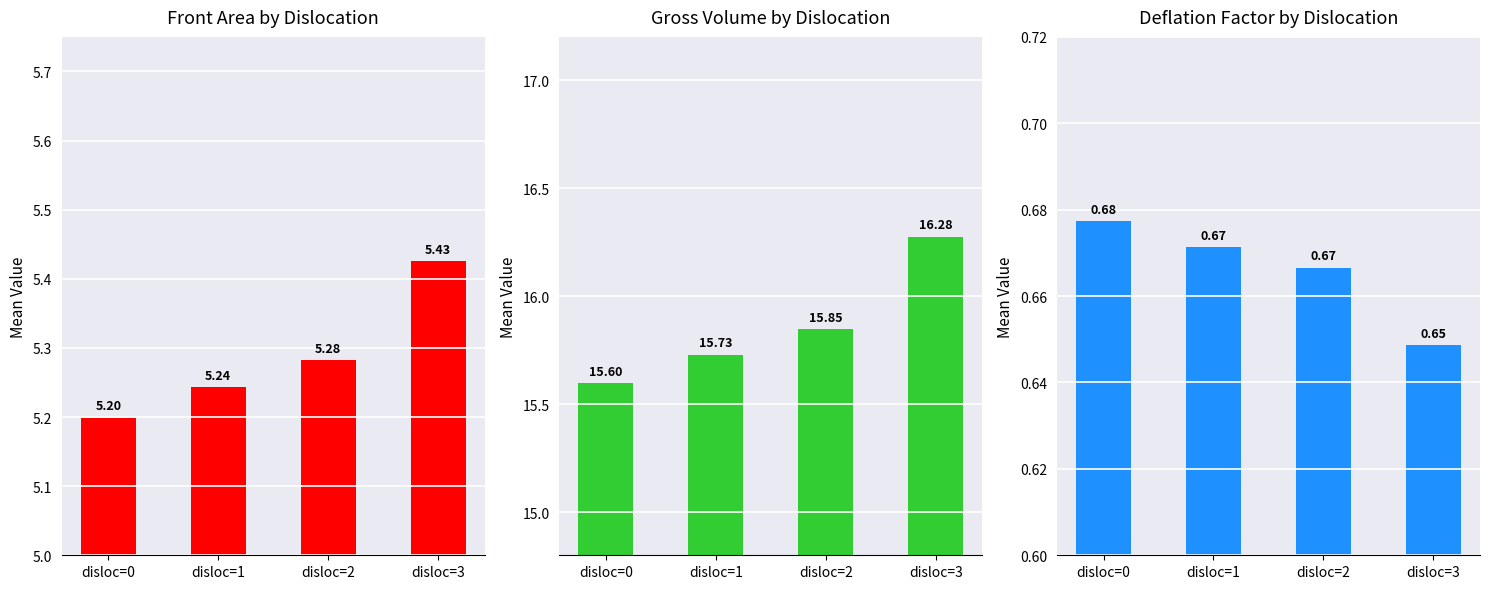

What are all the series names shown in the legend?

Front Area by Dislocation, Gross Volume by Dislocation, Deflation Factor by Dislocation